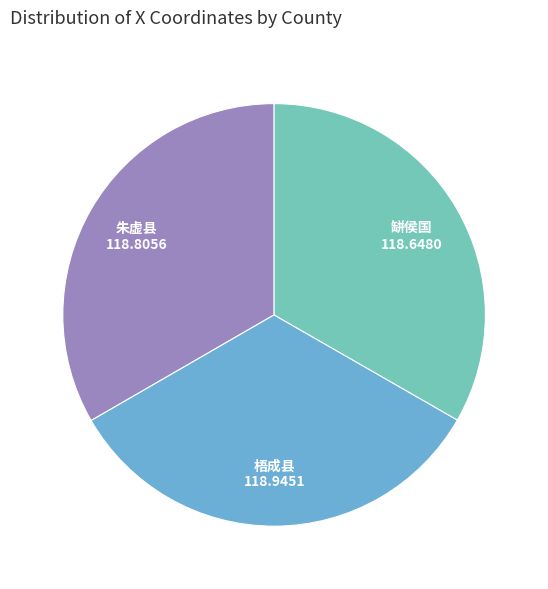

Is the sum of 梧成县 and 缾侯国 greater than half?

Yes